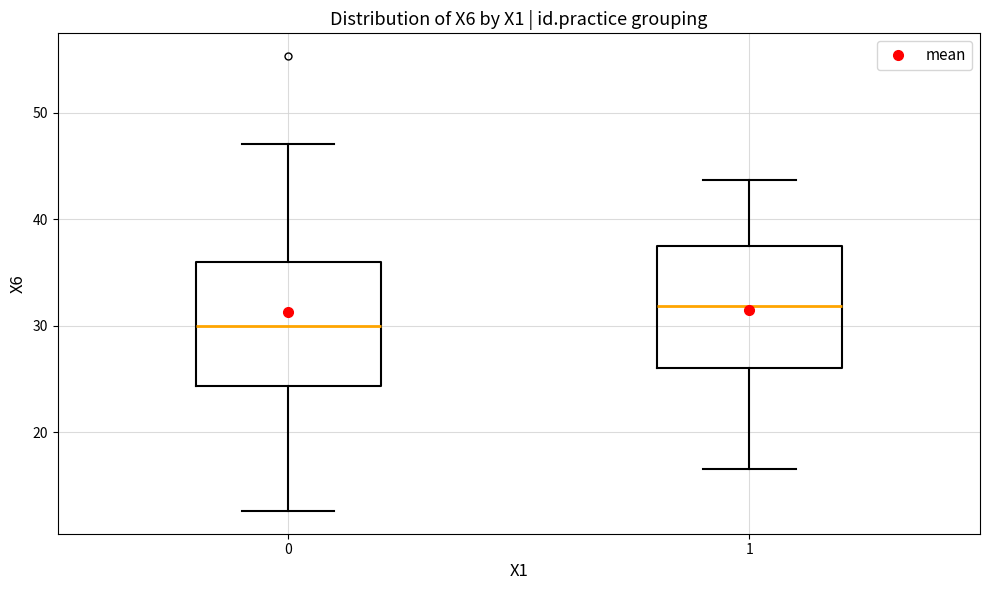

Reading left to right, transcribe this box plot: for each box, give where its median line is, the range the box spans, and where its two whiskers end, as read against the y-axis. The values are not printed on the chart, so give them approximately, as read against the axis.

0: median 30, box 24 to 36, whiskers 13 to 47
1: median 32, box 26 to 37, whiskers 17 to 44